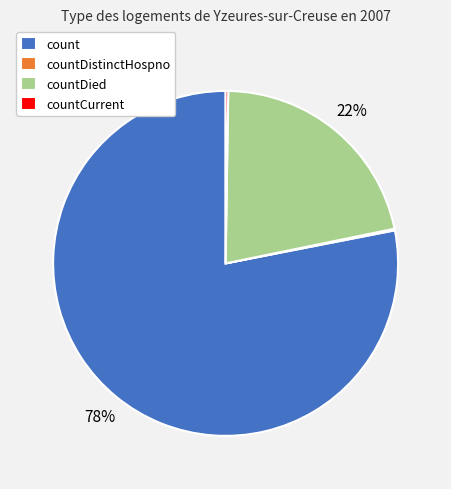

What is the largest slice in the pie chart?

count